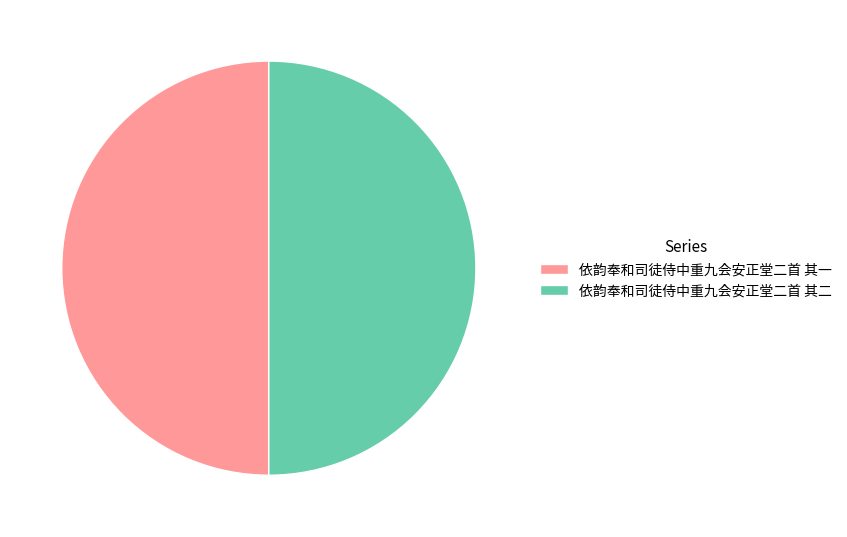

Is the sum of 依韵奉和司徒侍中重九会安正堂二首 其一 and 依韵奉和司徒侍中重九会安正堂二首 其二 greater than half?

Yes